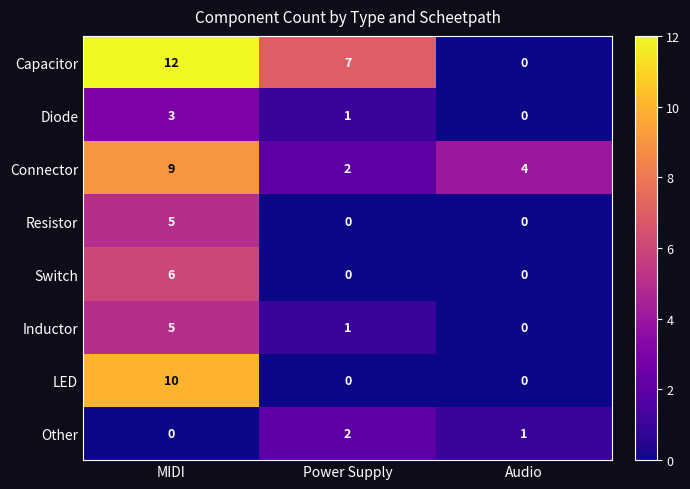

Is it true that Inductor equals 0 at Audio?

True